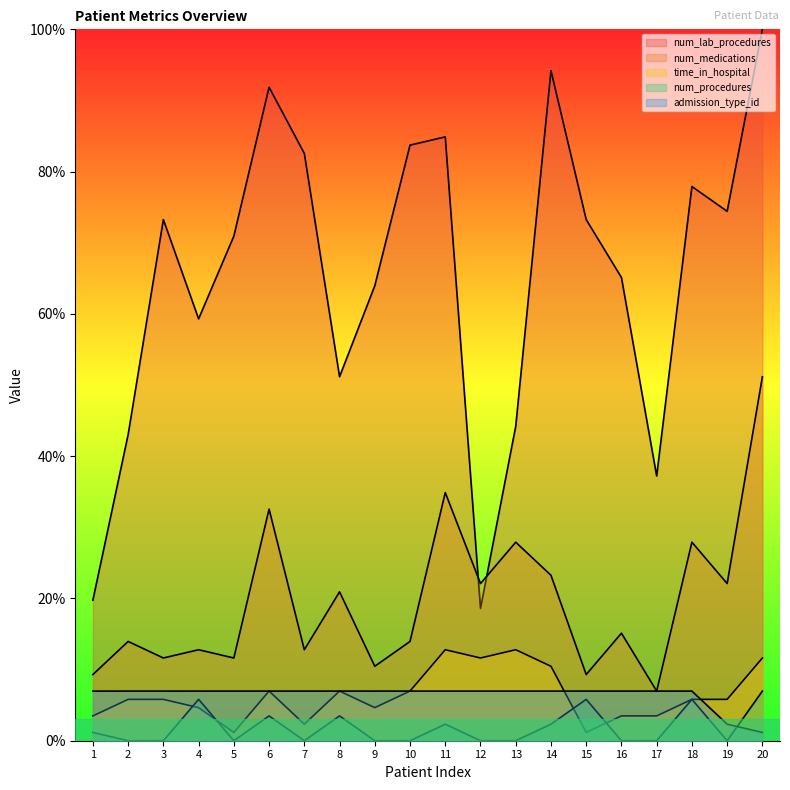

What is the sum of all num_procedures values?

37.2